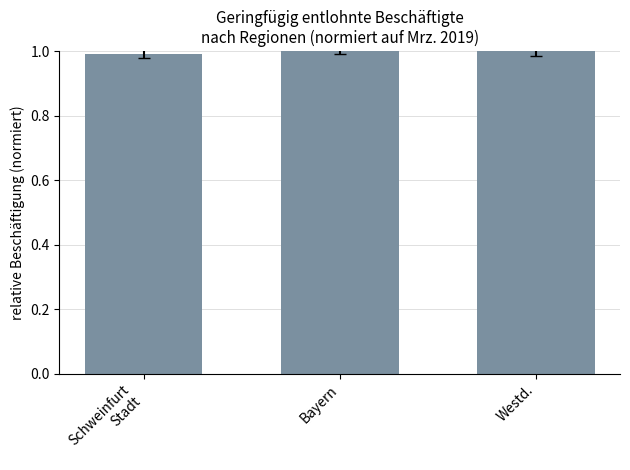

True or false: the data shows 1.0 at Bayern.

True